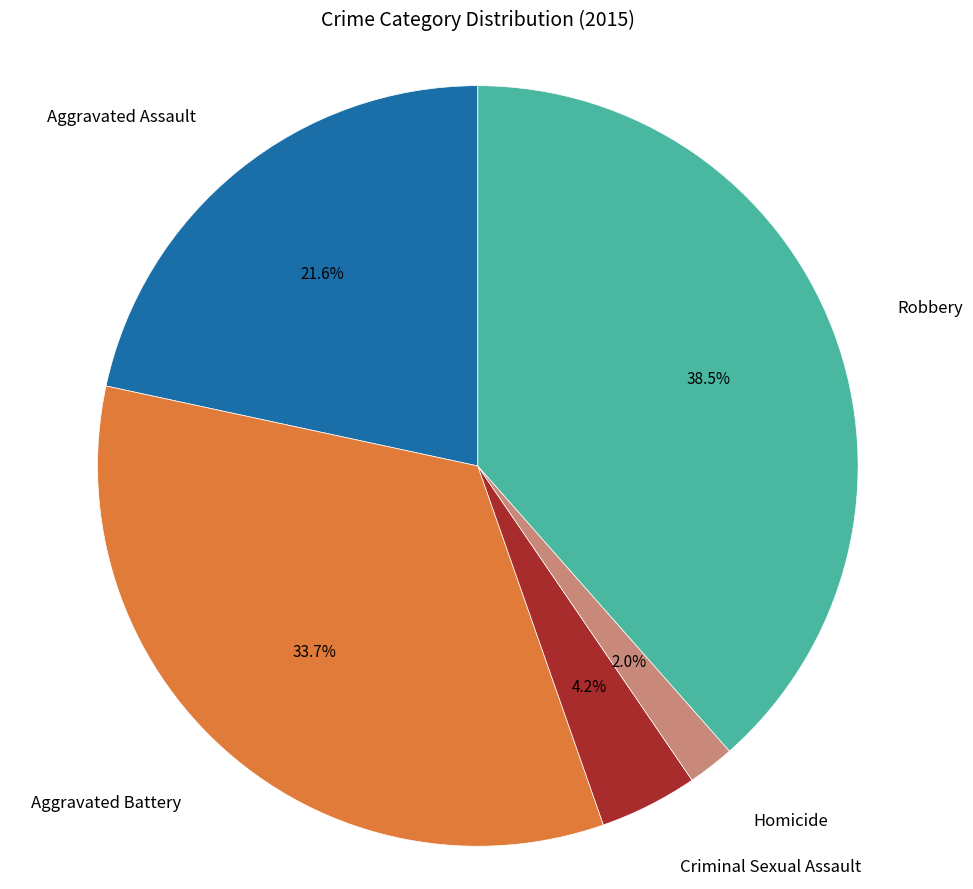

Does any single category account for the majority?

No